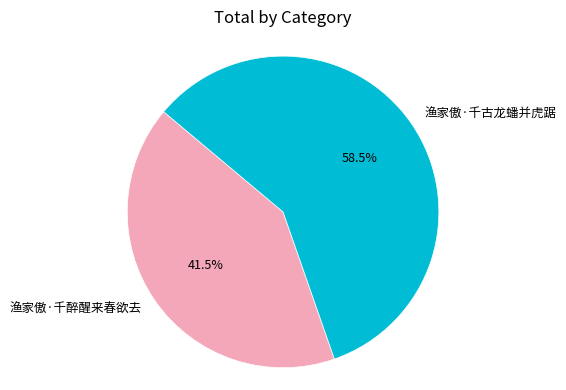

Count the number of slices in the pie.

2